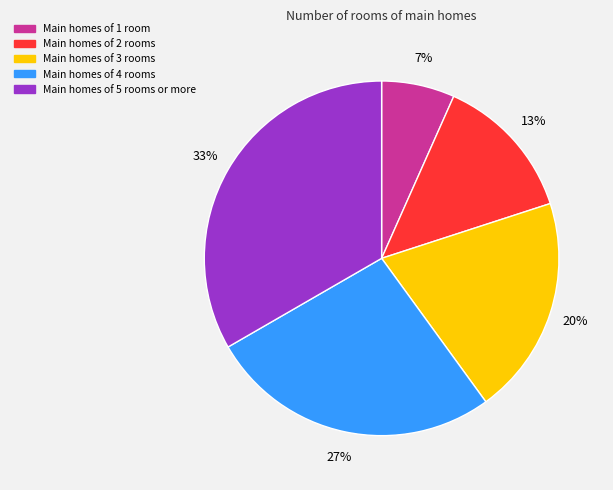

Rank the categories by value from lowest to highest.

Main homes of 1 room, Main homes of 2 rooms, Main homes of 3 rooms, Main homes of 4 rooms, Main homes of 5 rooms or more